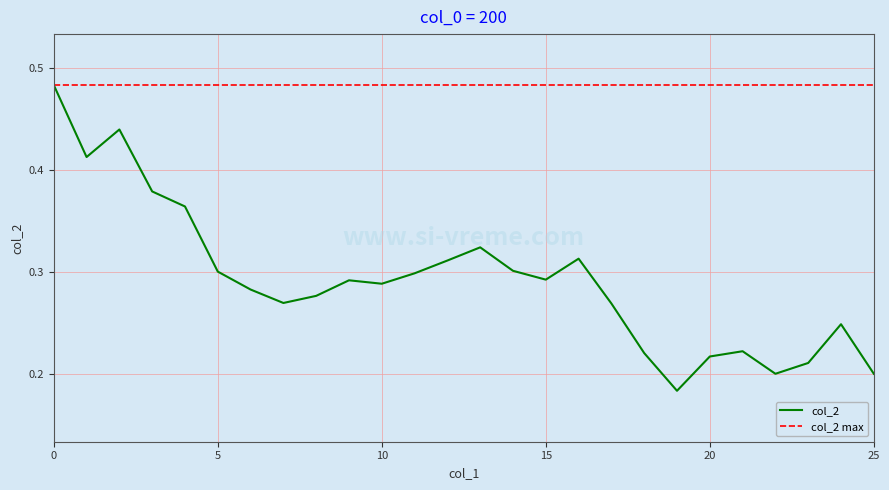

Count the values in the range 0 to 1.

26